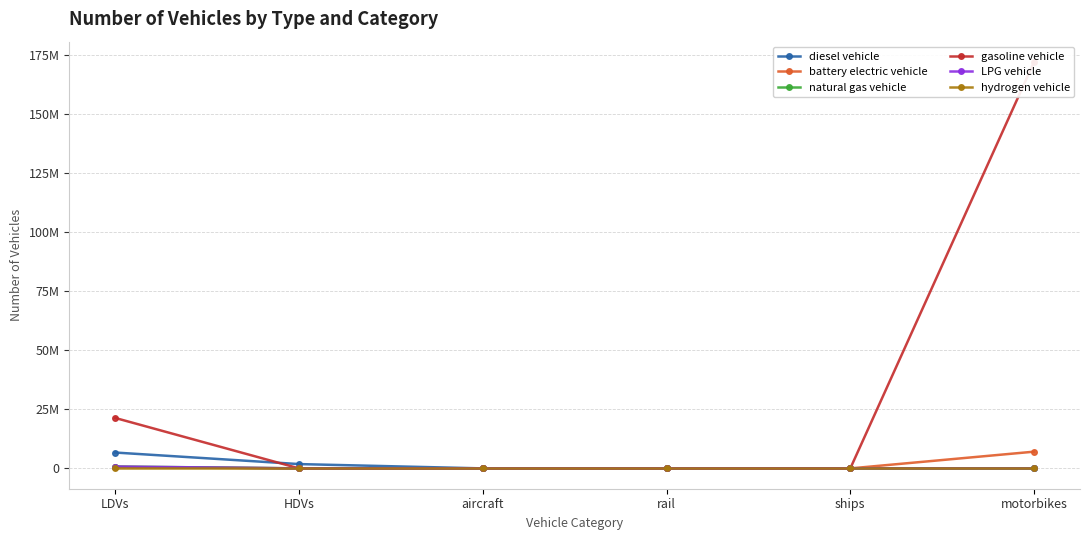

Count the number of categories in the chart.

6